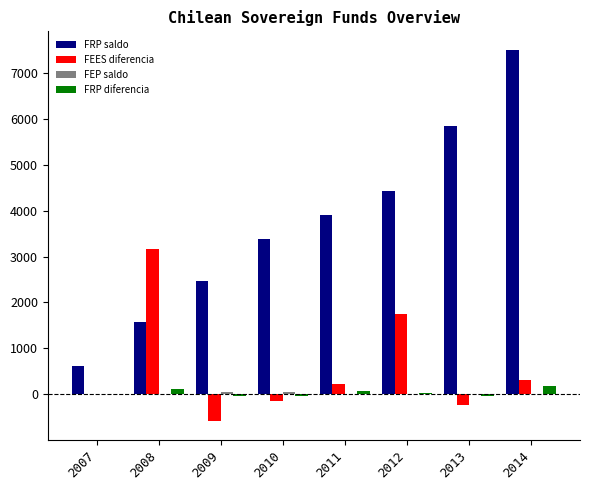

True or false: FRP diferencia has a value of -49 at 2009.

True